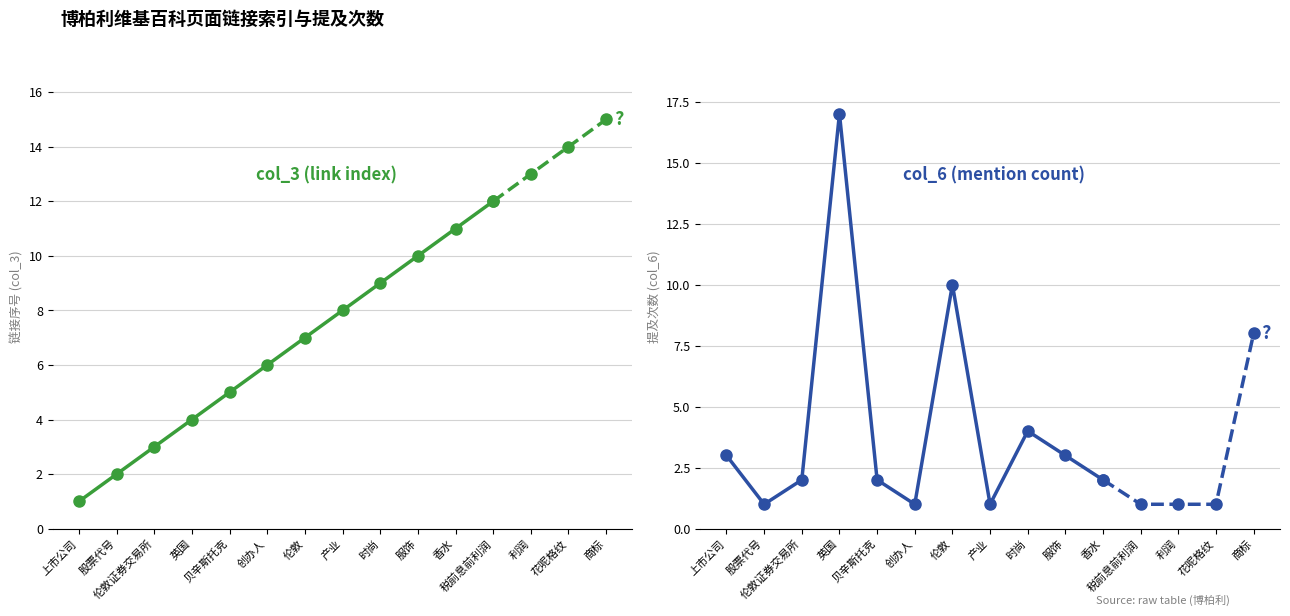

Reading right to left, transcribe all the data shown in this chart.

col_3 (link index): 商标=15	花呢格纹=14	利润=13	税前息前利润=12	香水=11	服饰=10	时尚=9	产业=8	伦敦=7	创办人=6	贝辛斯托克=5	英国=4	伦敦证券交易所=3	股票代号=2	上市公司=1
col_6 (mention count): 商标=8	花呢格纹=1	利润=1	税前息前利润=1	香水=2	服饰=3	时尚=4	产业=1	伦敦=10	创办人=1	贝辛斯托克=2	英国=17	伦敦证券交易所=2	股票代号=1	上市公司=3